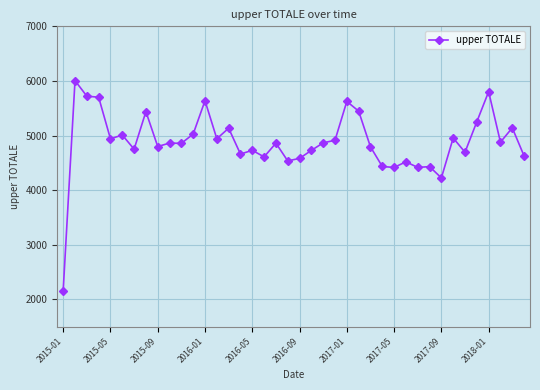

How many data points are above 4863?

20